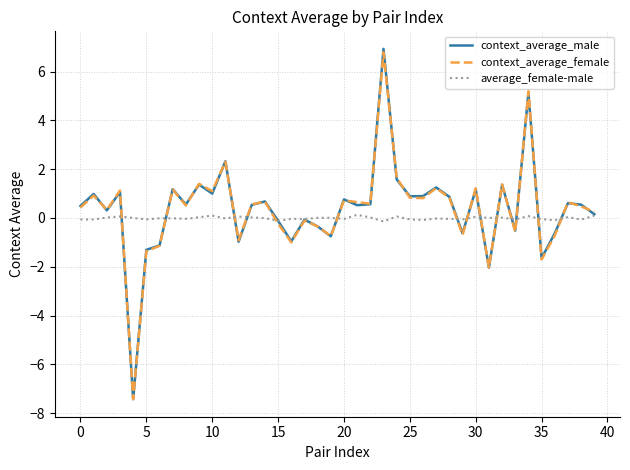

What are all the series names shown in the legend?

context_average_male, context_average_female, average_female-male